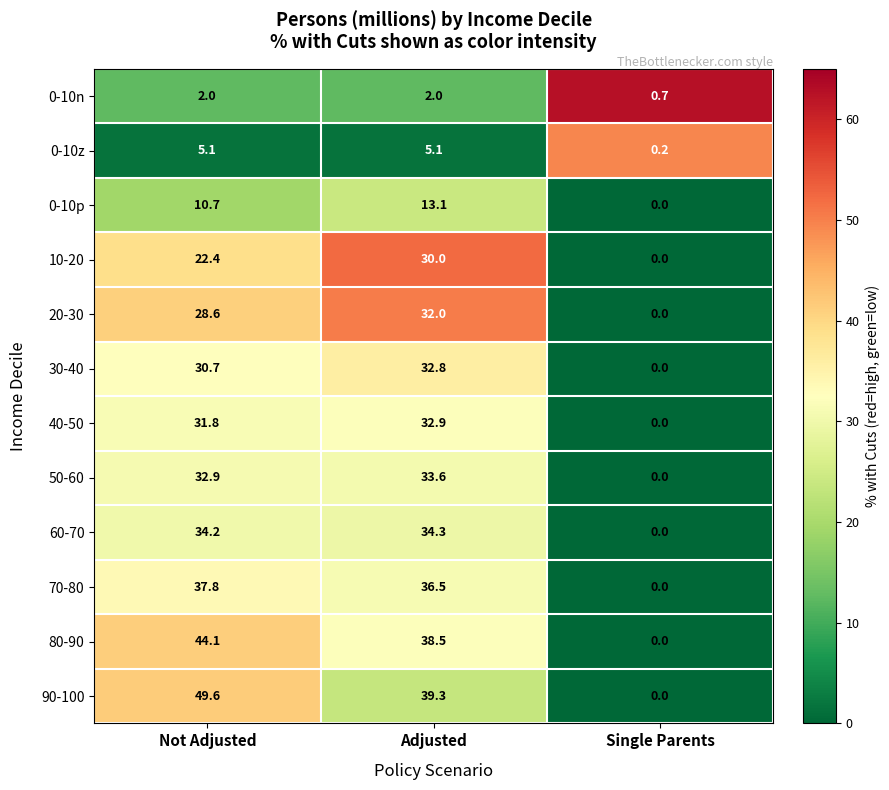

What is the spread (max minus min) of values at Not Adjusted?

47.6